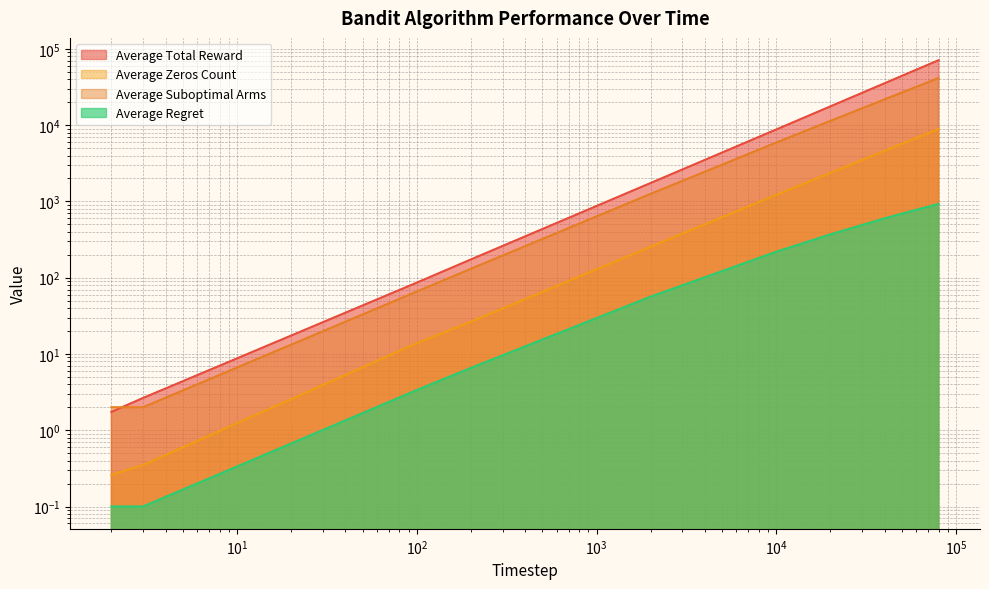

Is the value of Average Regret at 2000 greater than the value of Average Zeros Count at 2000?

No